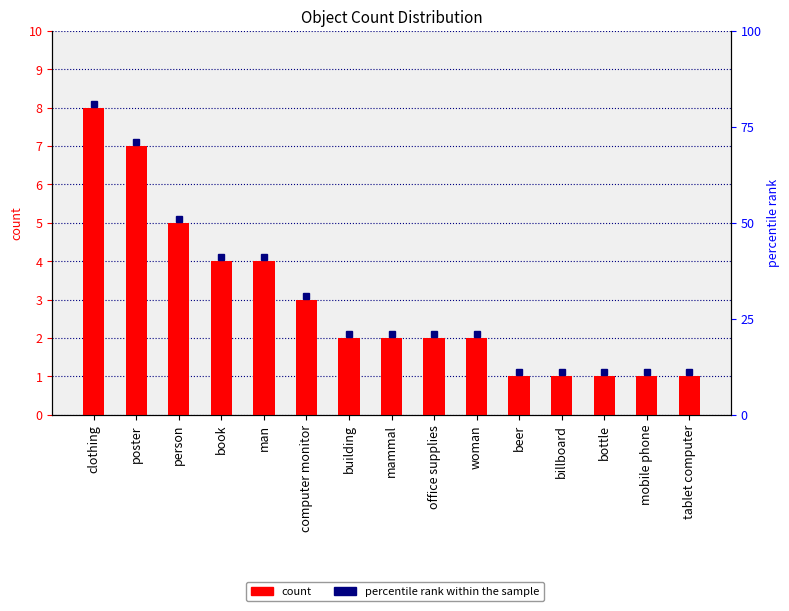

List the labels in order of value, smallest first.

beer, billboard, bottle, mobile phone, tablet computer, building, mammal, office supplies, woman, computer monitor, book, man, person, poster, clothing